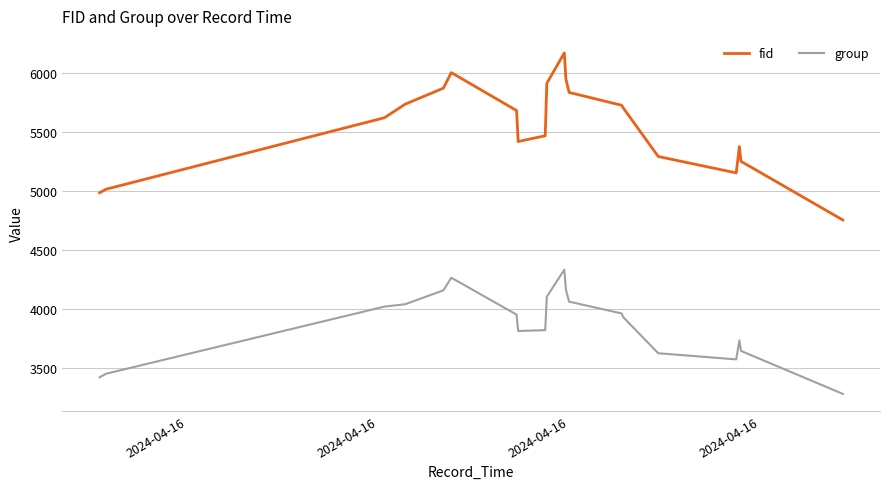

Which series has the widest spread of values?

fid